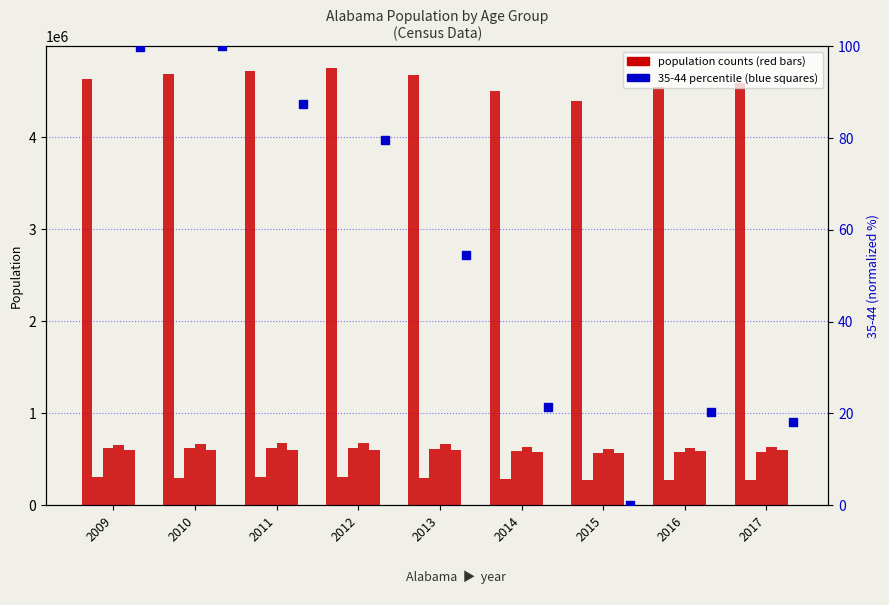

At which category is the sum across all series the highest?

2012